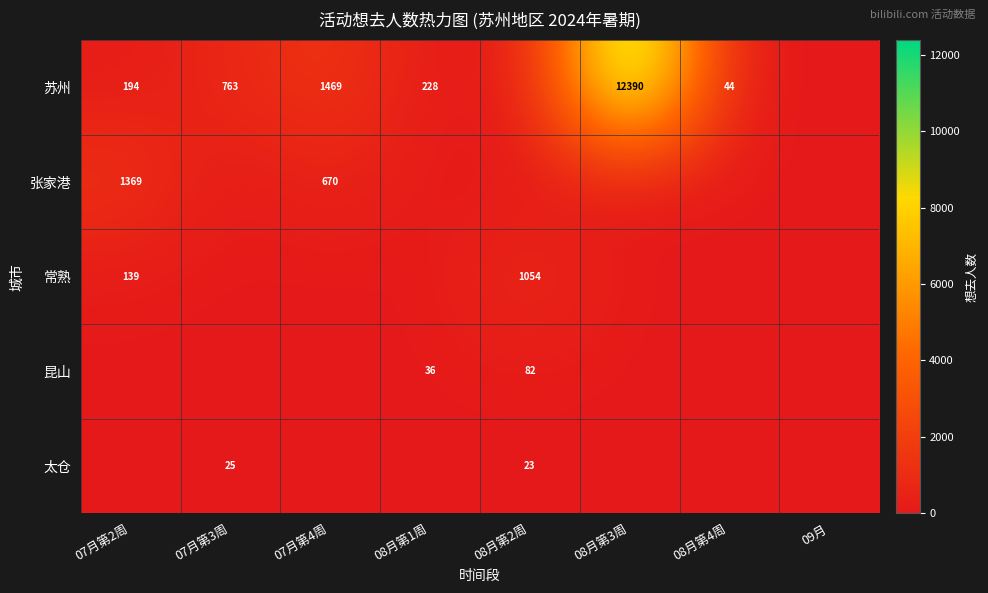

The 昆山 series shows 82 at 08月第2周. True or false?

True